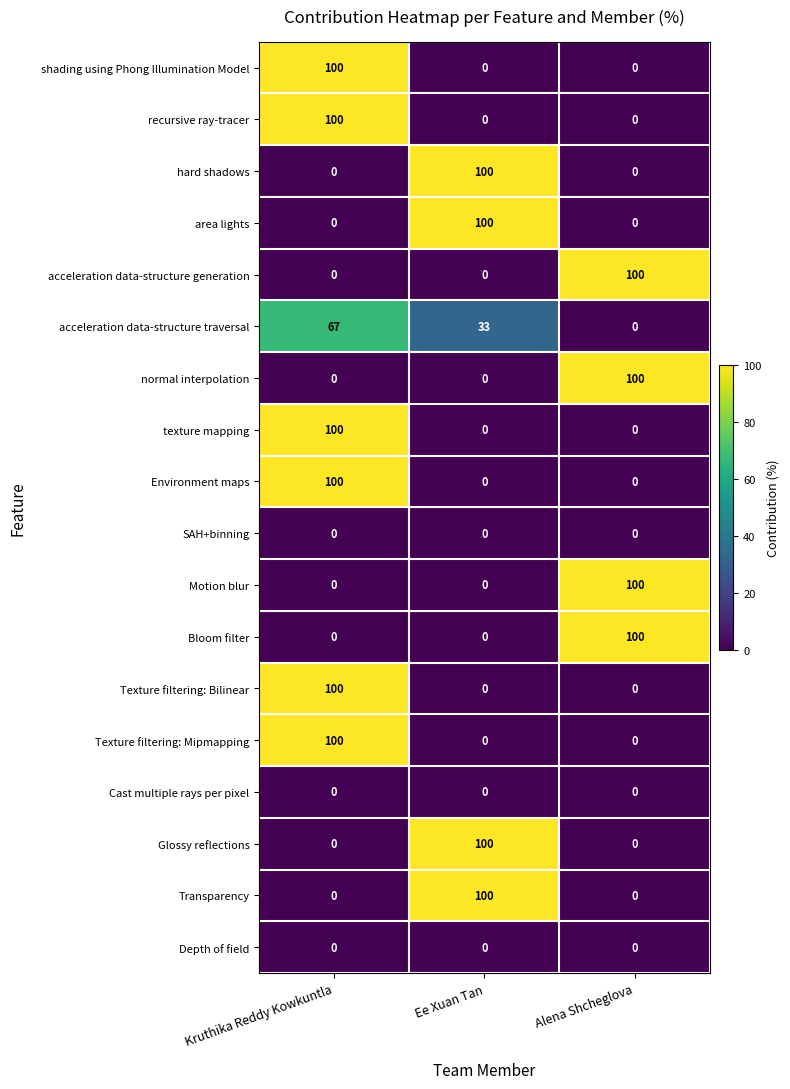

What is the average value of the shading using Phong Illumination Model series?

33